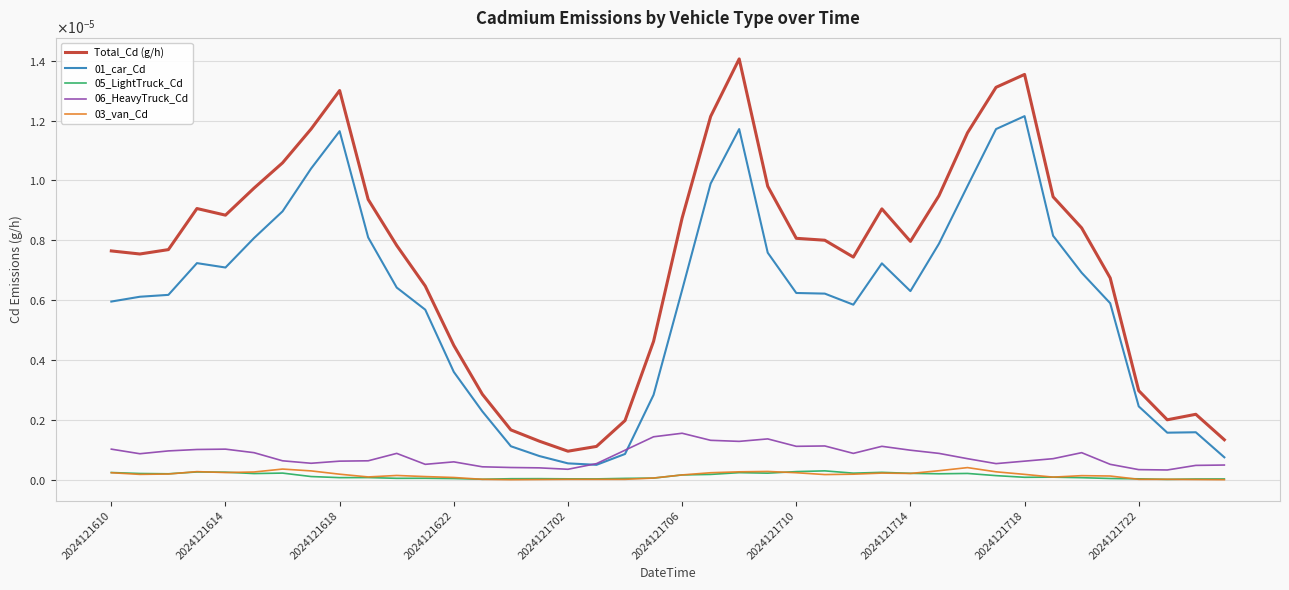

True or false: 03_van_Cd and 06_HeavyTruck_Cd cross at least once.

False